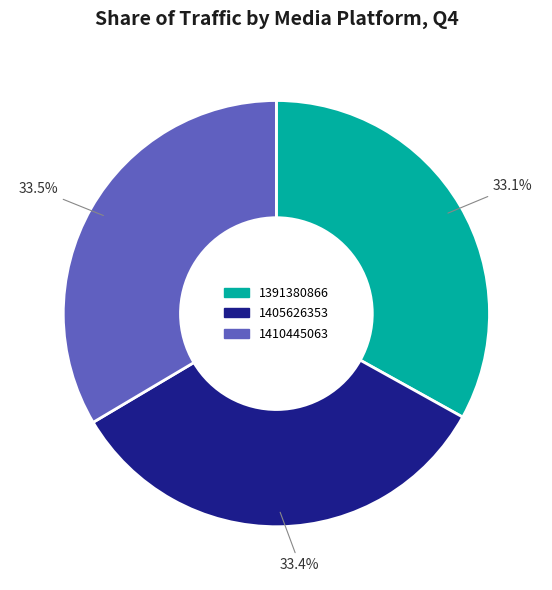

What is the ratio of the value at 1410445063 to the value at 1405626353?

1.0